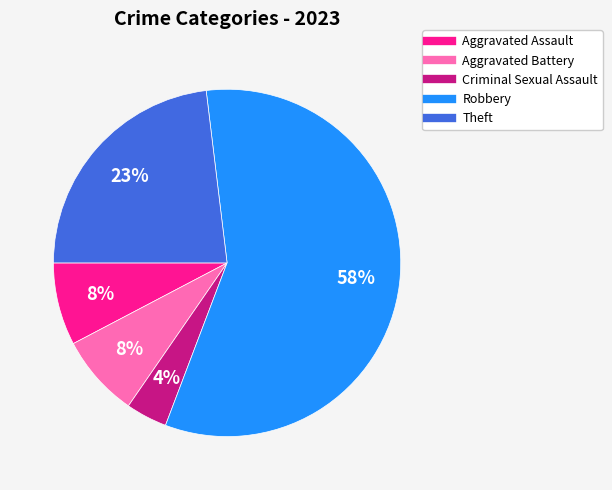

Which category has the biggest portion of the pie?

Robbery